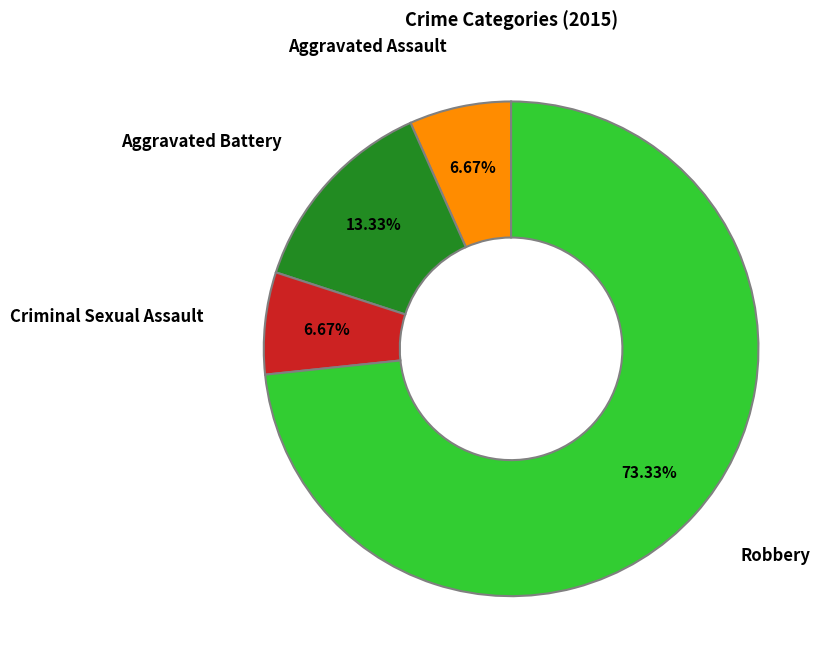

Which category has the biggest portion of the pie?

Robbery